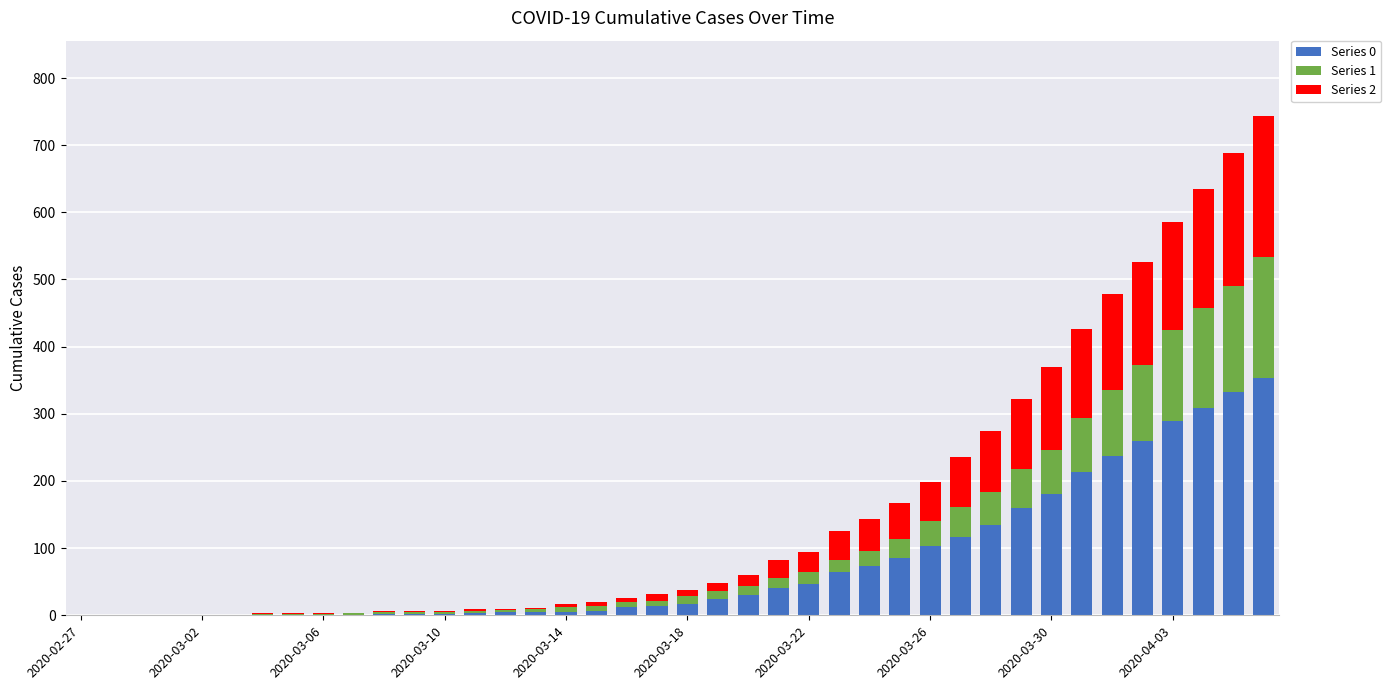

What are all the series names shown in the legend?

Series 0, Series 1, Series 2